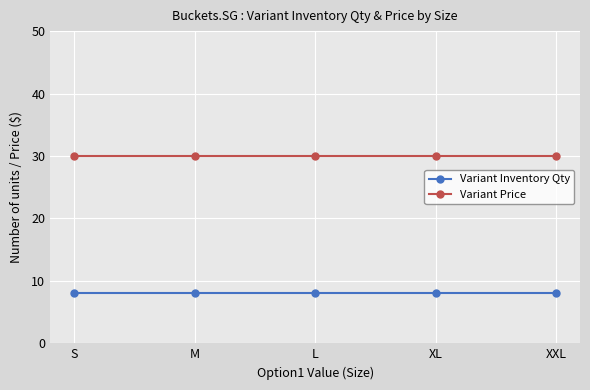

Reading right to left, list all the values displayed in this chart.

Variant Inventory Qty: XXL=8	XL=8	L=8	M=8	S=8
Variant Price: XXL=30	XL=30	L=30	M=30	S=30